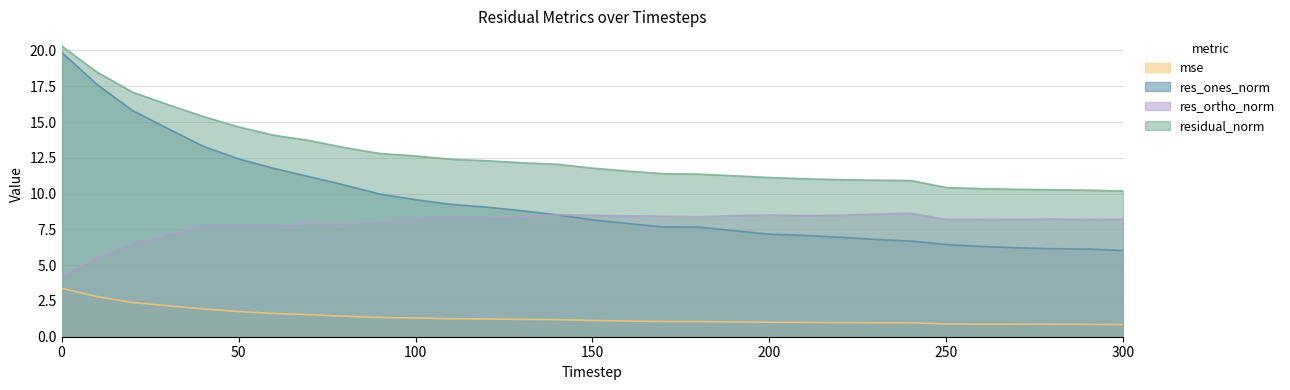

What is the sum of all residual_norm values?

391.6